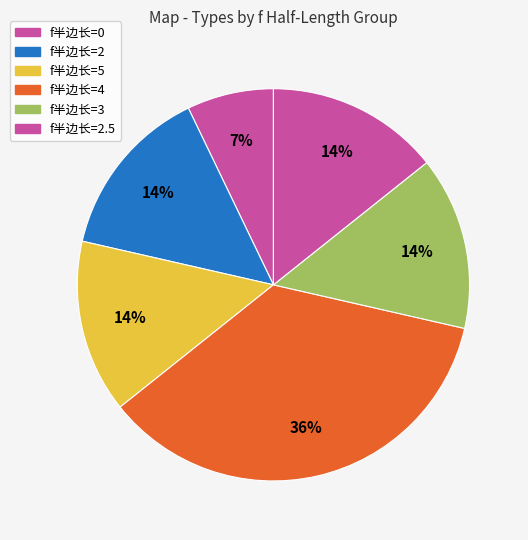

To the nearest percent, what is the average slice percentage?

17%